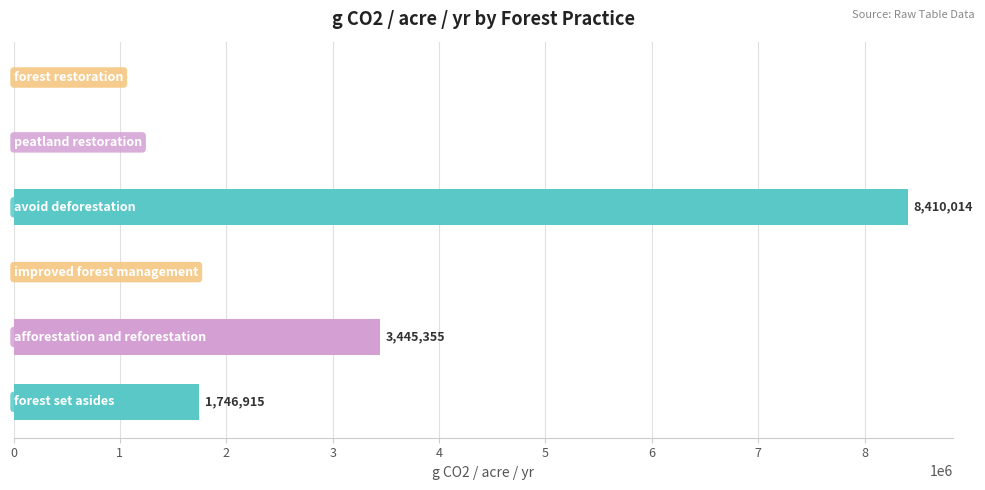

What is the maximum value shown in the chart?

8410014.0